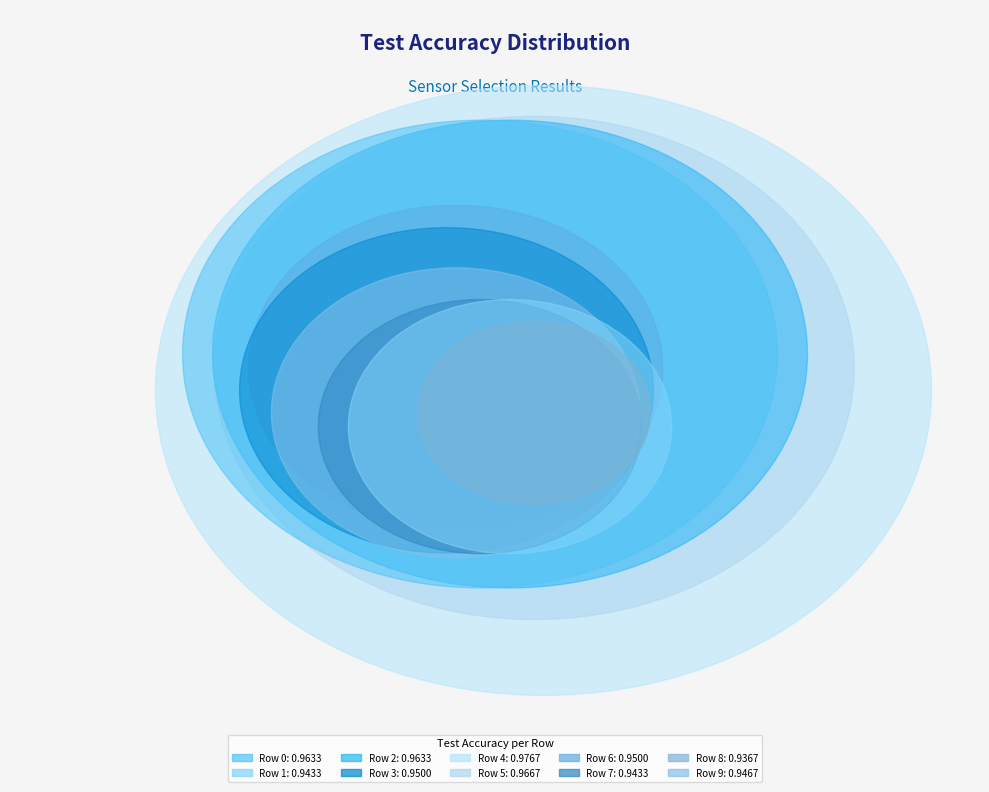

To the nearest percent, what percentage of the pie is Row 4?

10%